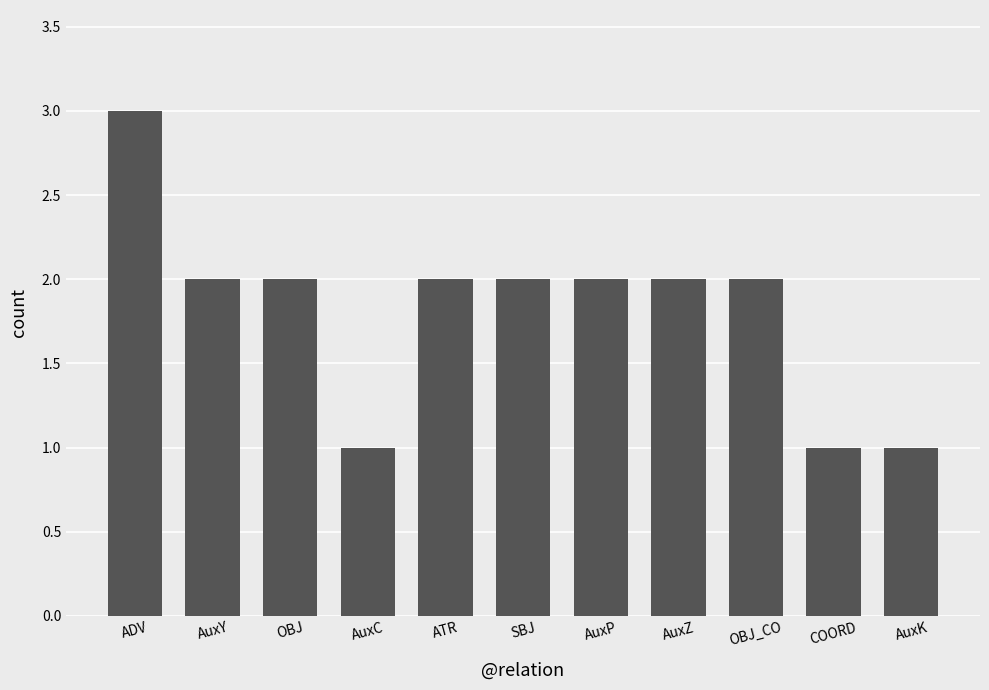

What is the difference between the second highest and second lowest values?

1